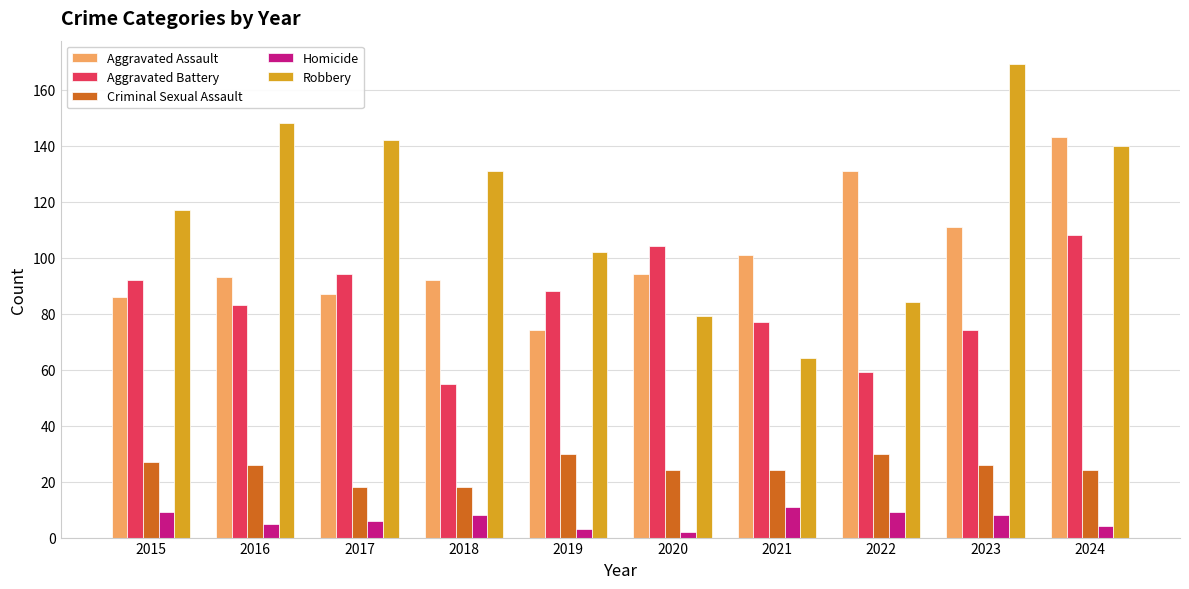

Is it true that Aggravated Assault equals 188 at 2022?

False